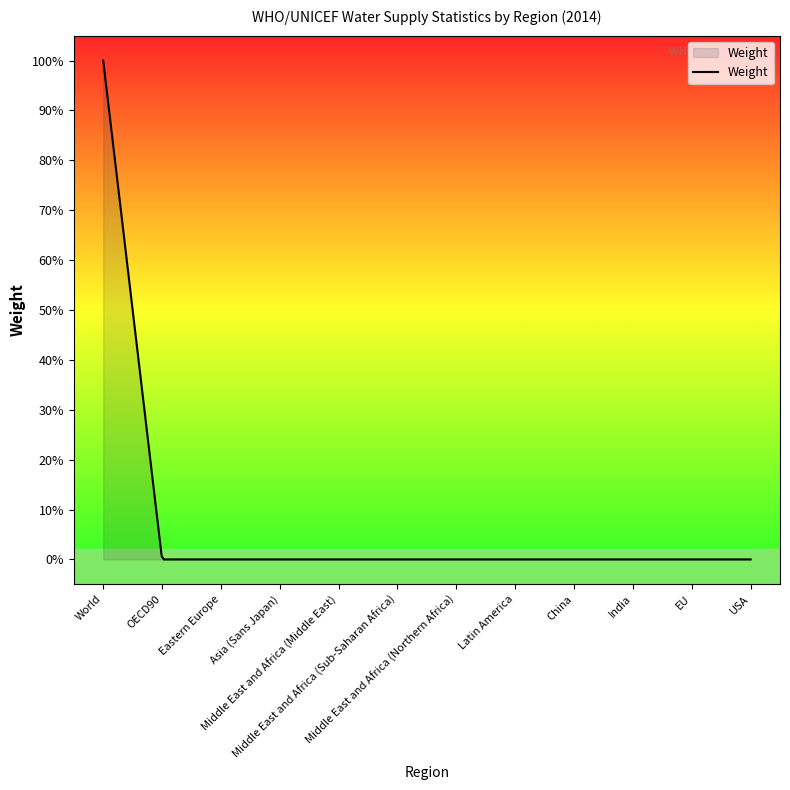

True or false: the data has more than 2 interior local peaks.

False